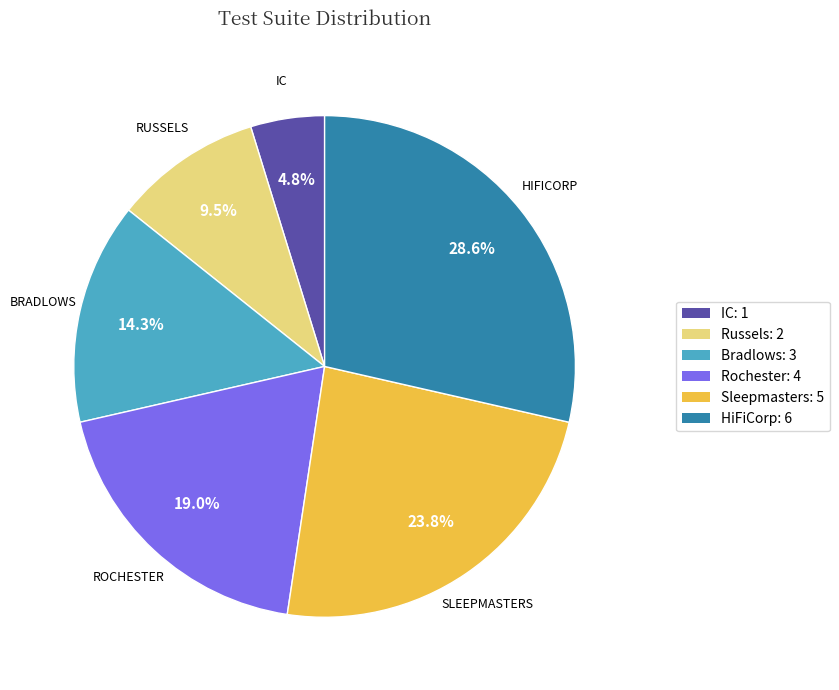

Does any single category account for the majority?

No